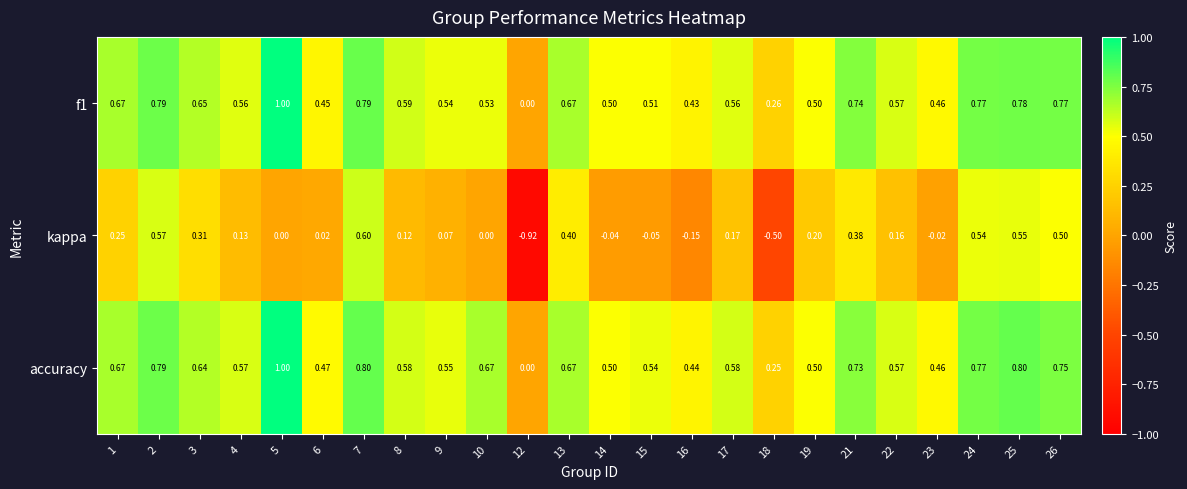

Which series has the largest total across all categories?

accuracy